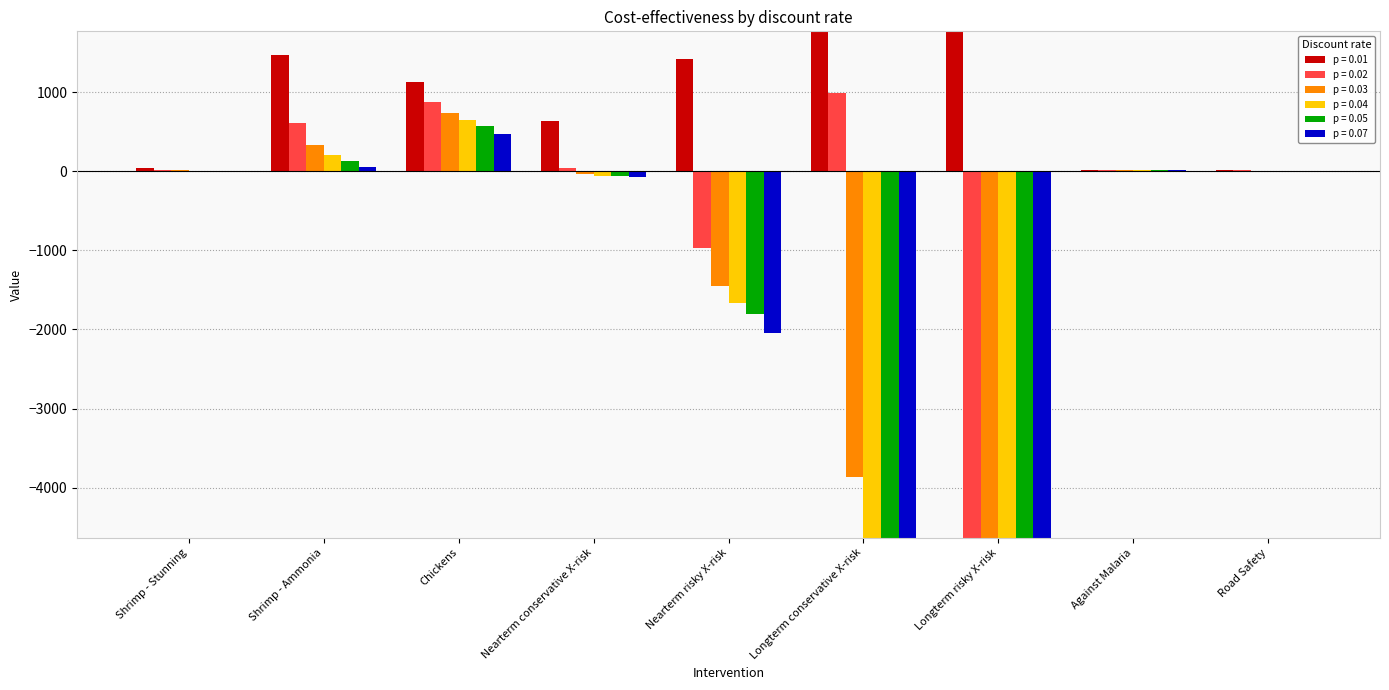

Which series has the widest spread of values?

p = 0.07